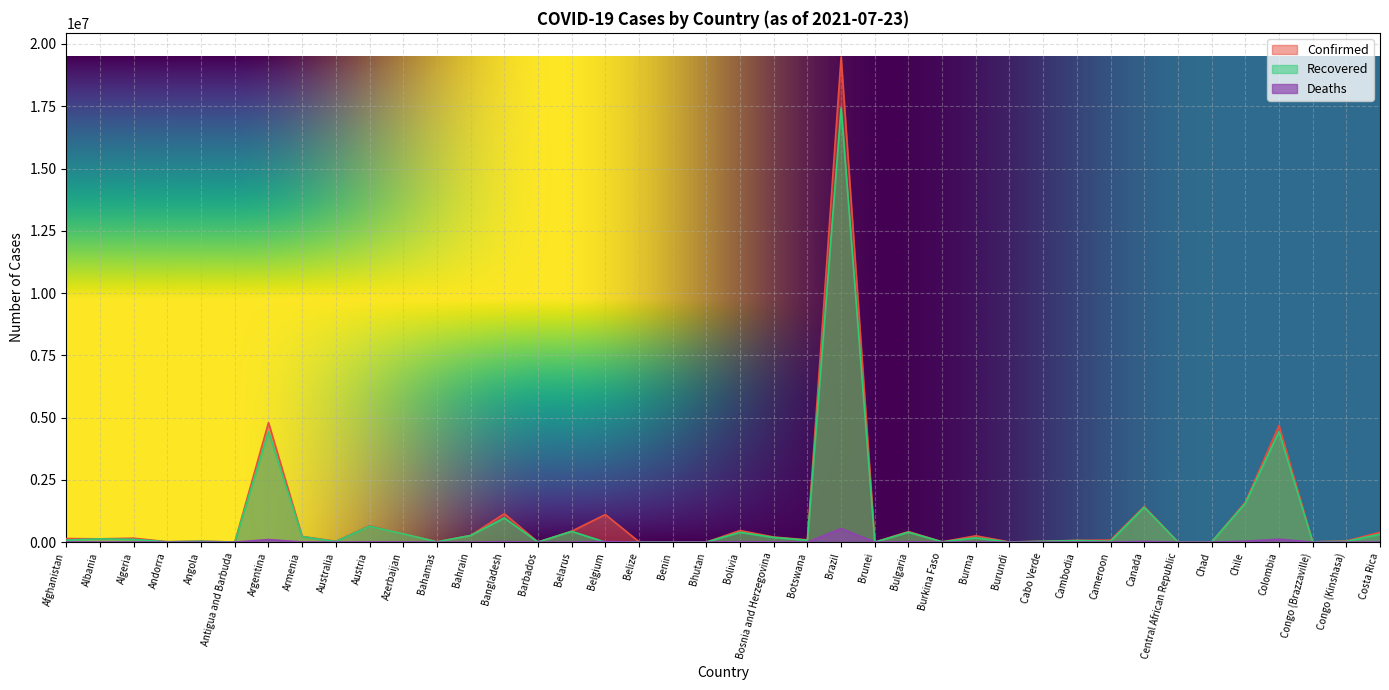

Where does the Deaths series first go above 1381?

Afghanistan